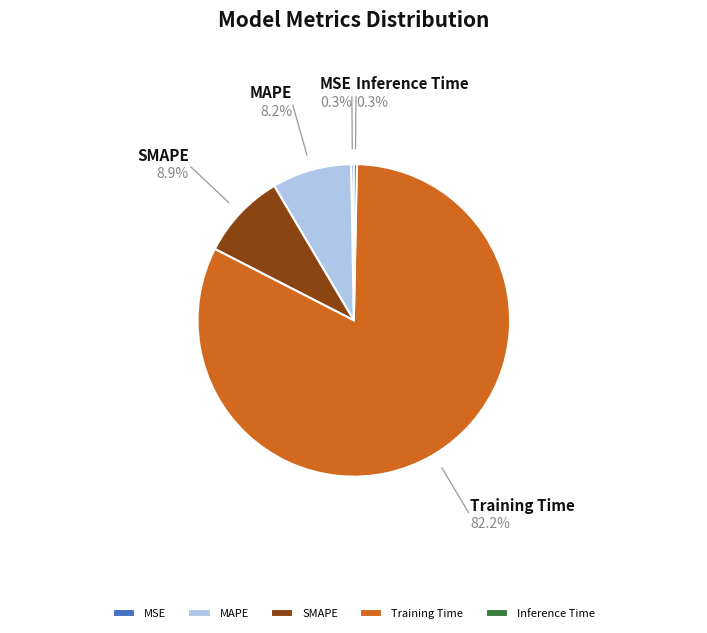

The SMAPE slice represents 19% of the pie. True or false?

False